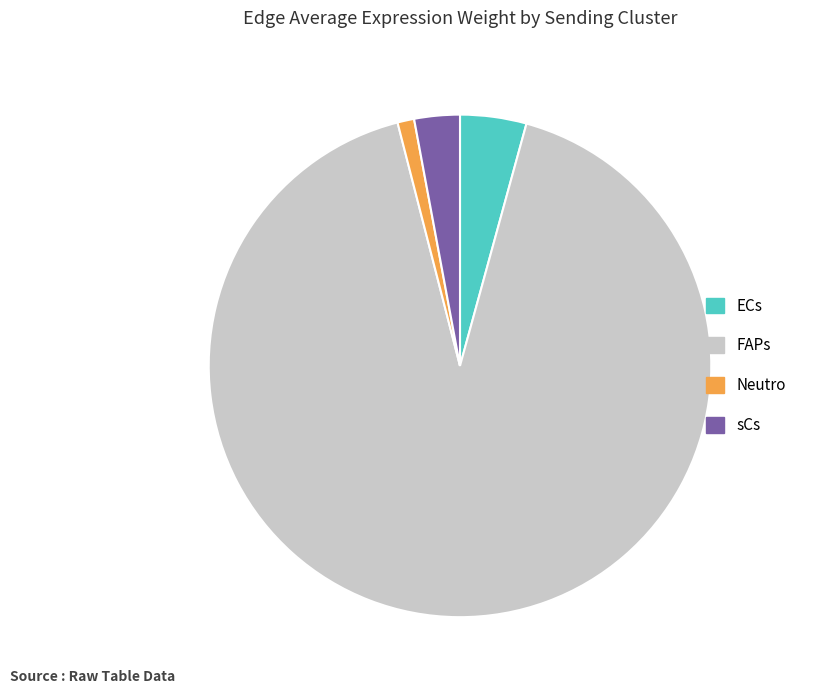

Is there any slice that represents more than half of the pie?

Yes